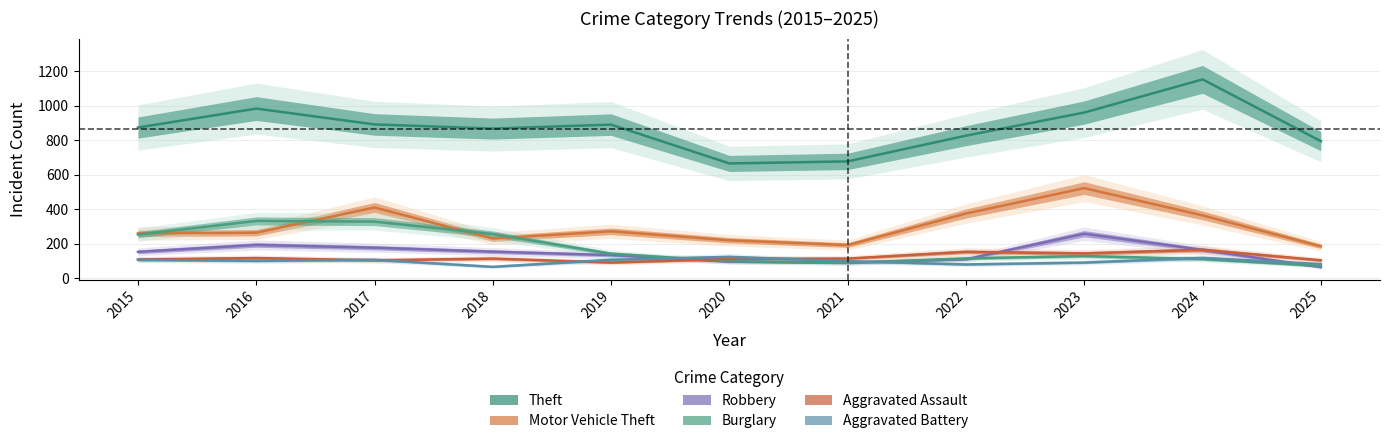

True or false: Aggravated Battery and Motor Vehicle Theft intersect in this chart.

False